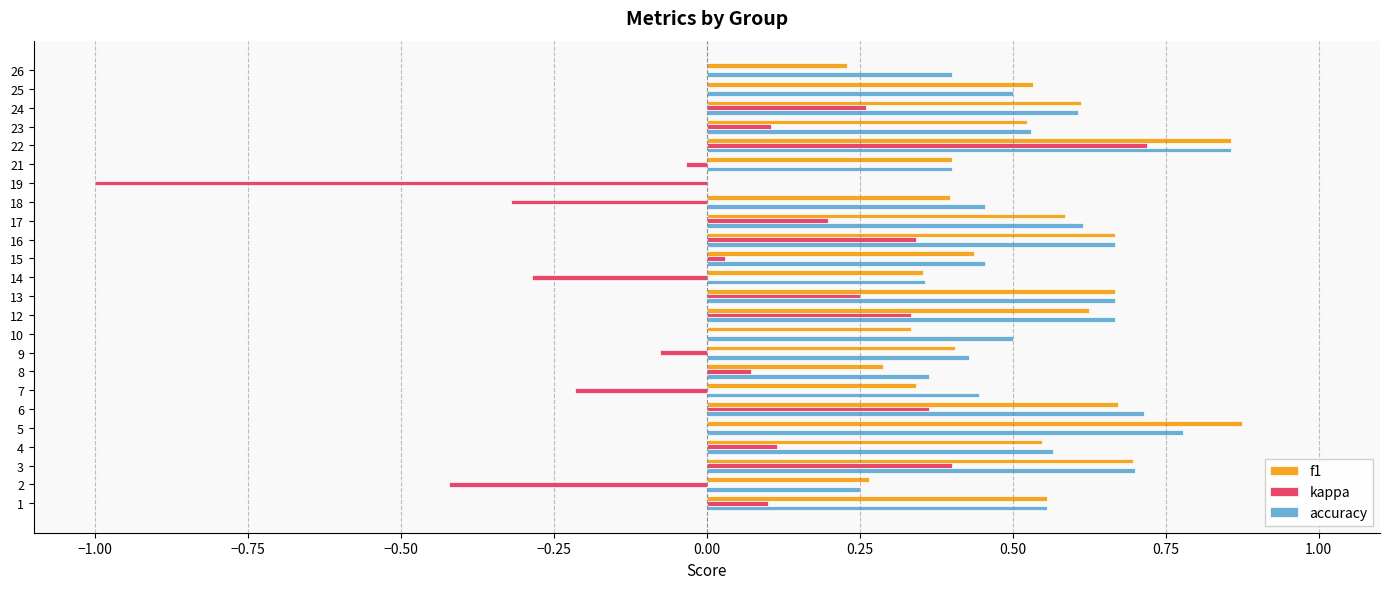

What is the sum of the accuracy values at 17 and 23?

1.1